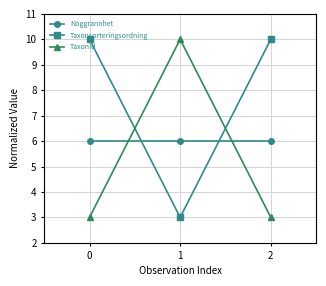

The value of Noggrannhet at 1 is 6. True or false?

True